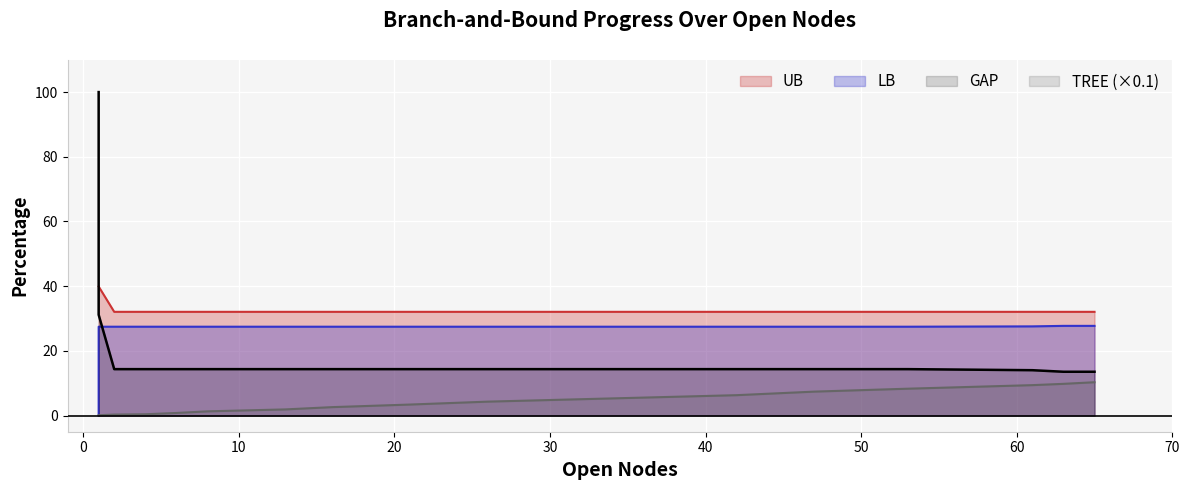

What is the sum of all UB values?

721.1